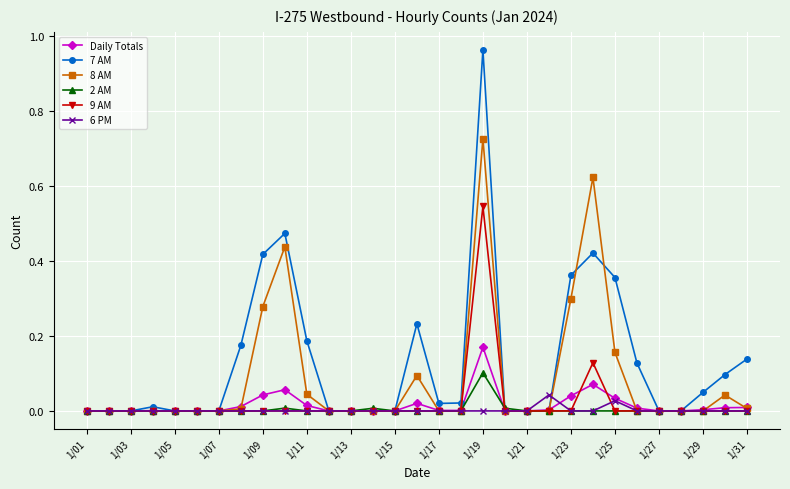

Which series has the largest total across all categories?

7 AM